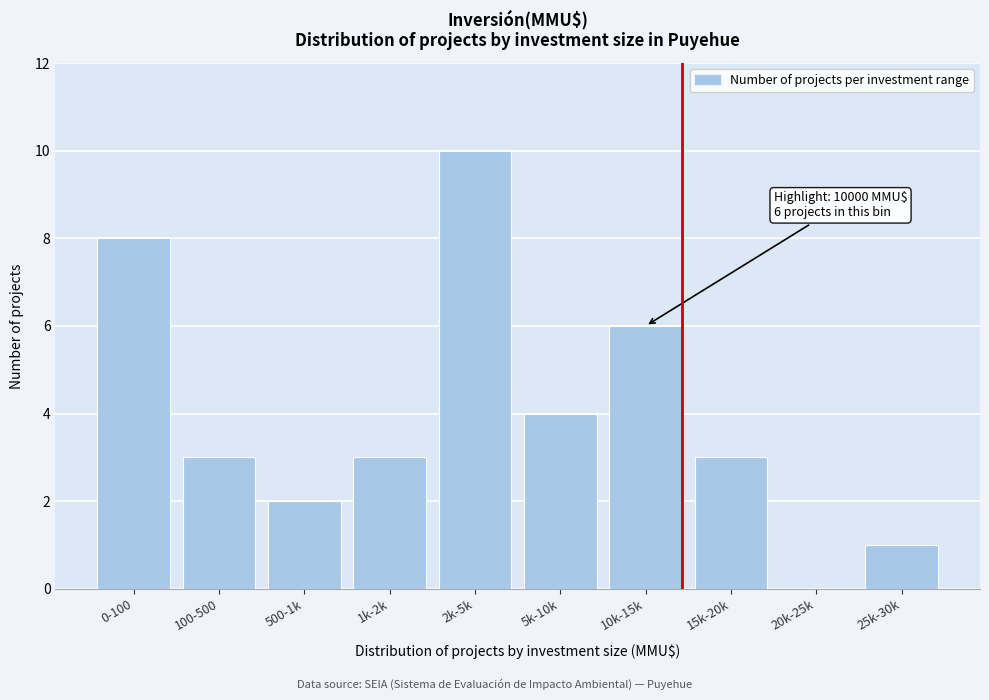

Reading left to right, what are all the values shown in this chart?

0-100=8	100-500=3	500-1k=2	1k-2k=3	2k-5k=10	5k-10k=4	10k-15k=6	15k-20k=3	20k-25k=0	25k-30k=1